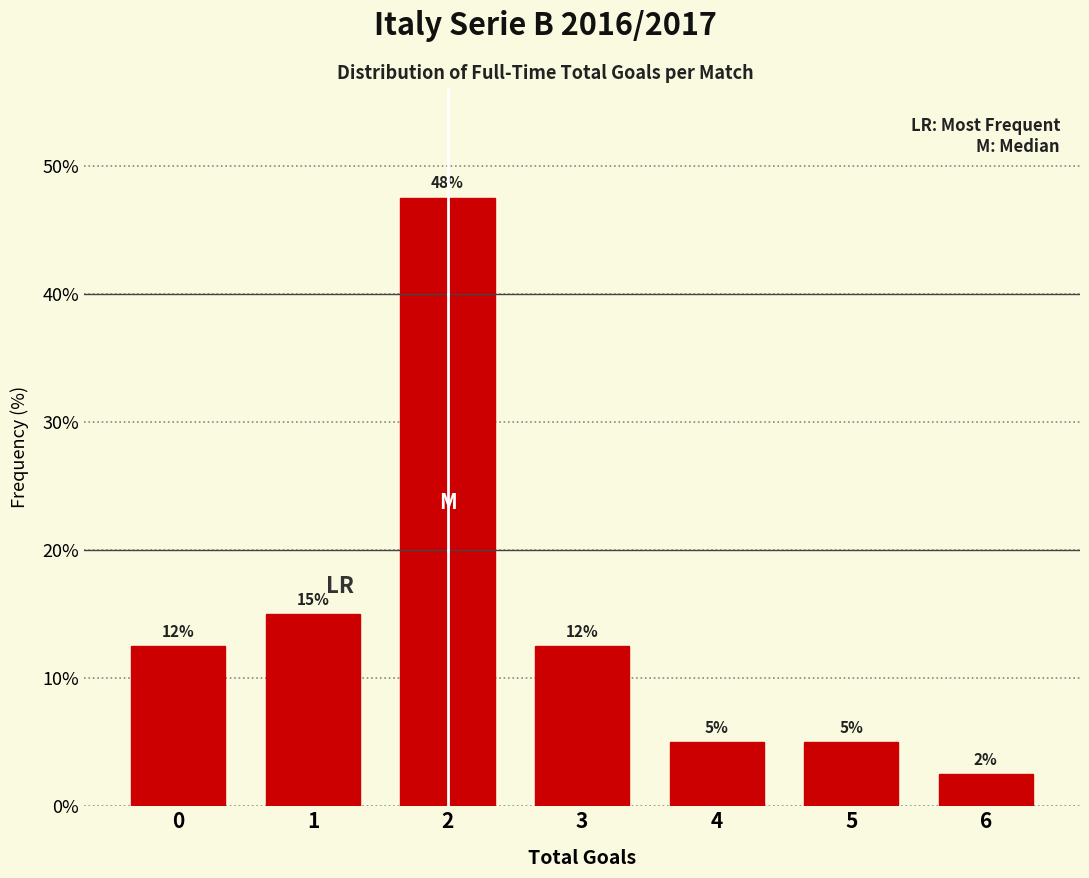

Are the bars horizontal?

No